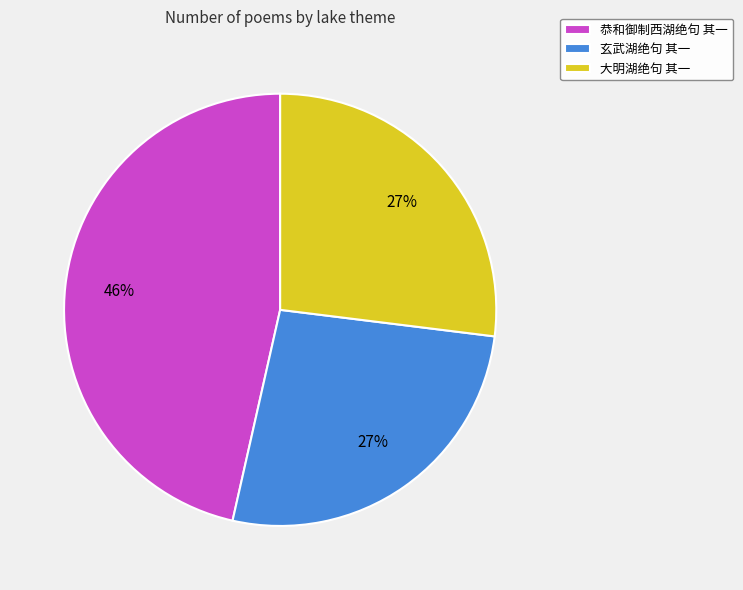

Combined, do 恭和御制西湖绝句 其一 and 玄武湖绝句 其一 account for over 50%?

Yes